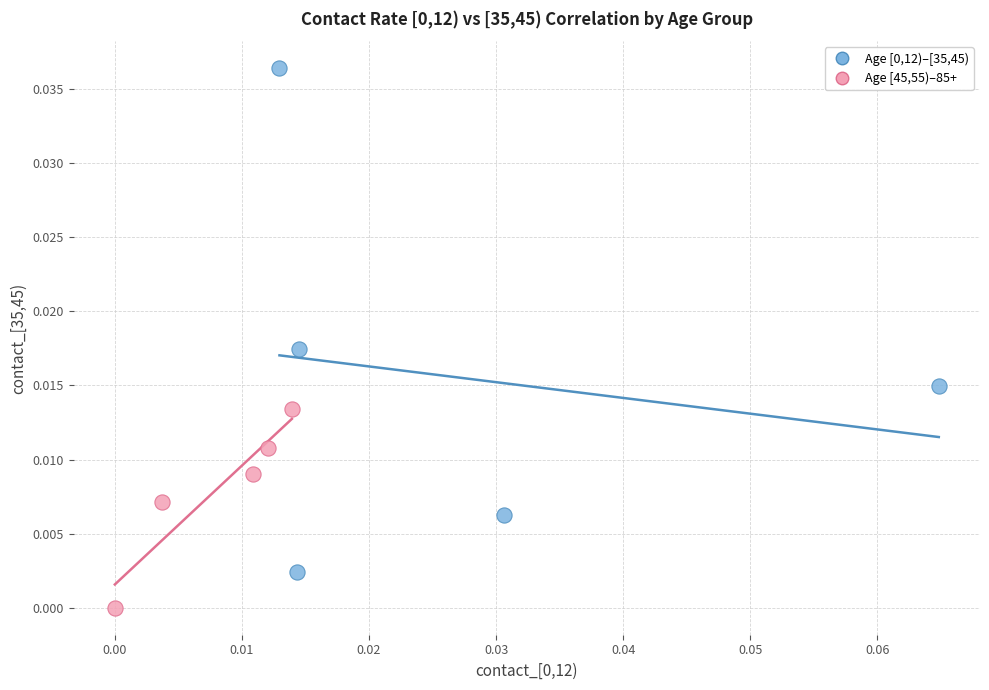

Which series reaches the minimum Y coordinate?

Age [45,55)–85+